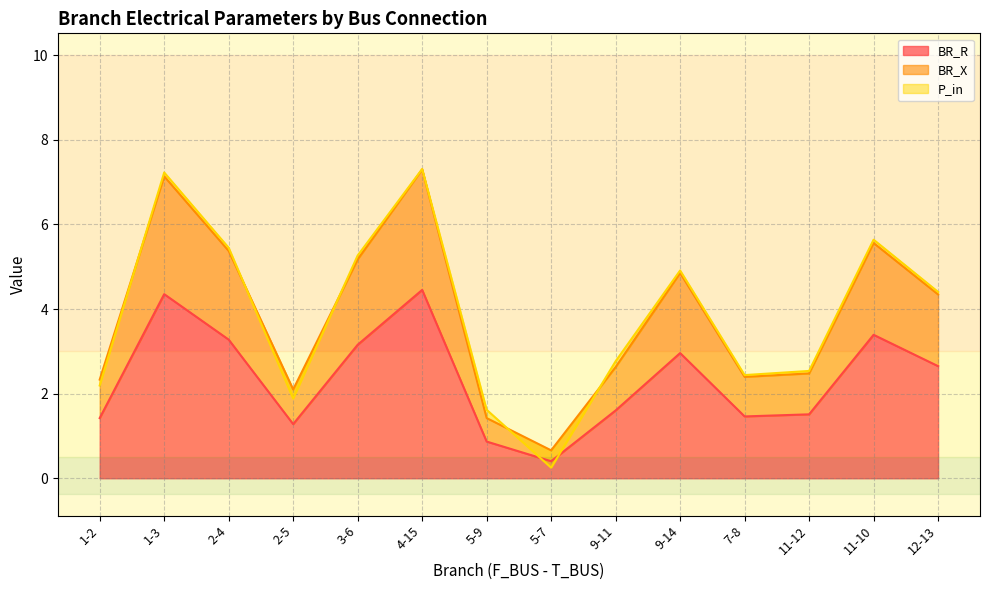

Is the value of BR_X at 3-6 greater than the value of BR_R at 7-8?

Yes